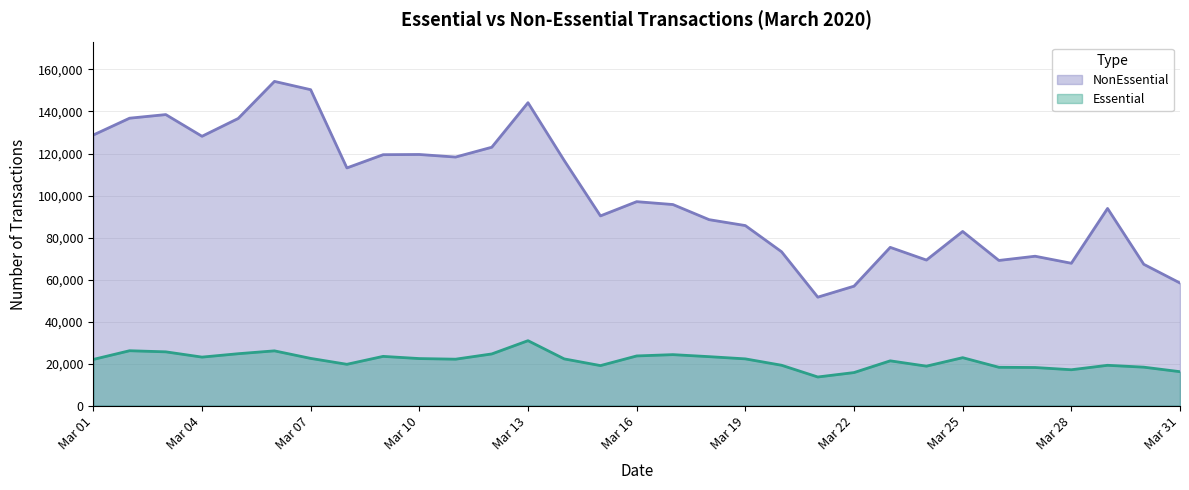

Does the chart have visible grid lines?

Yes